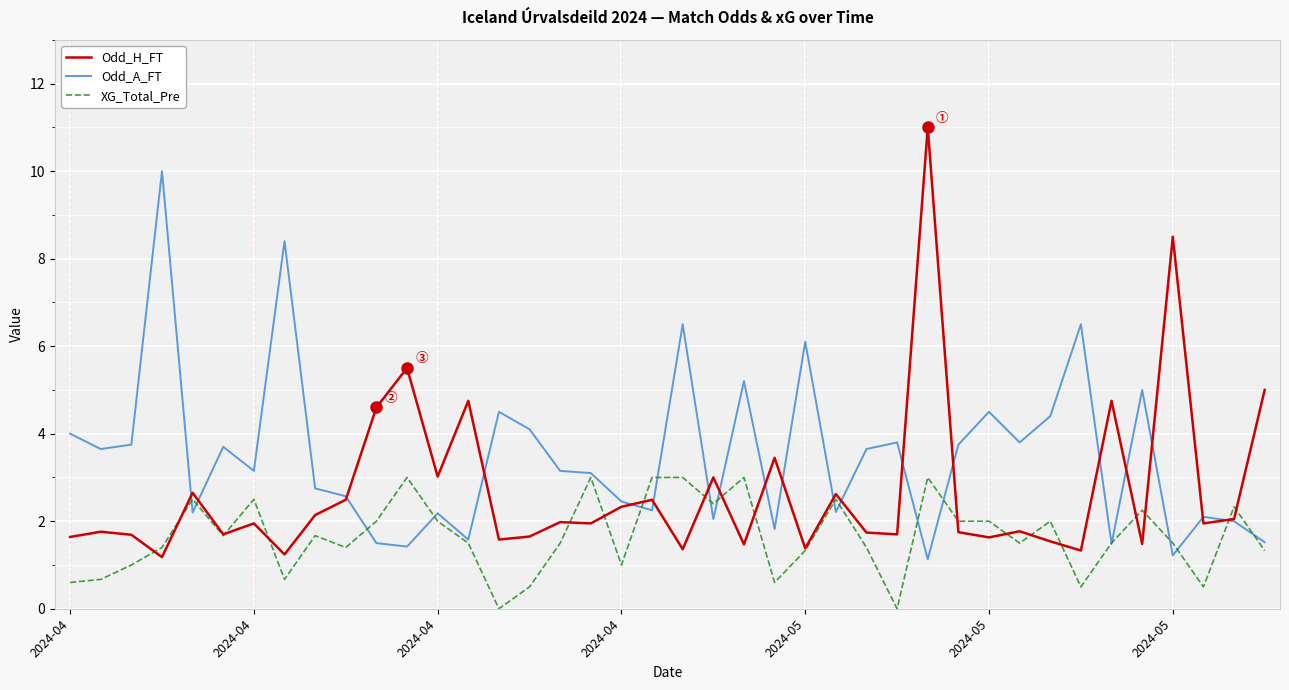

How many lines are shown in the chart?

3